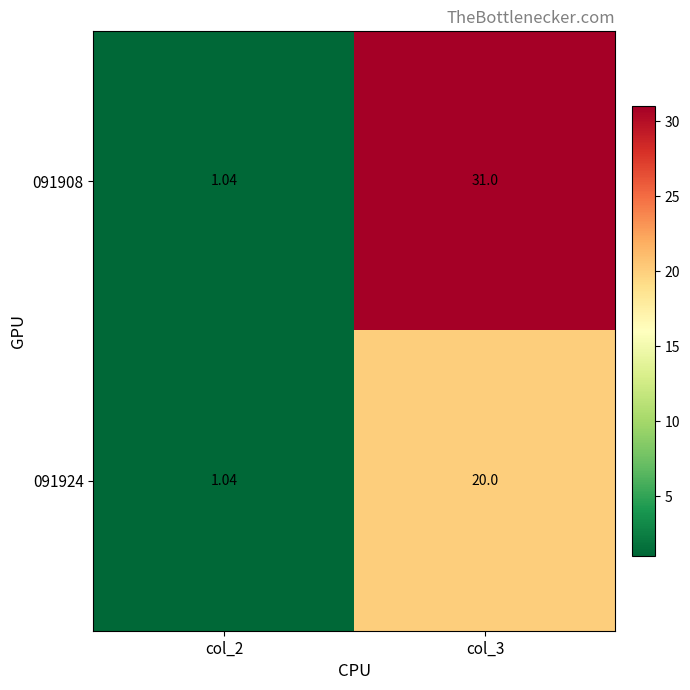

At col_3, list the series in order from largest to smallest.

091908, 091924